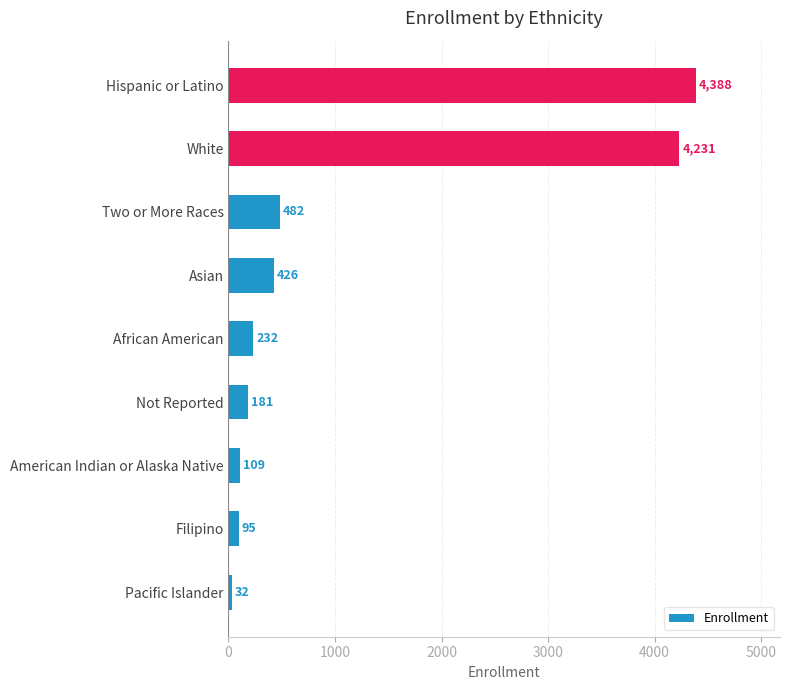

Reading top to bottom, extract all data points from this chart.

4388	4231	482	426	232	181	109	95	32